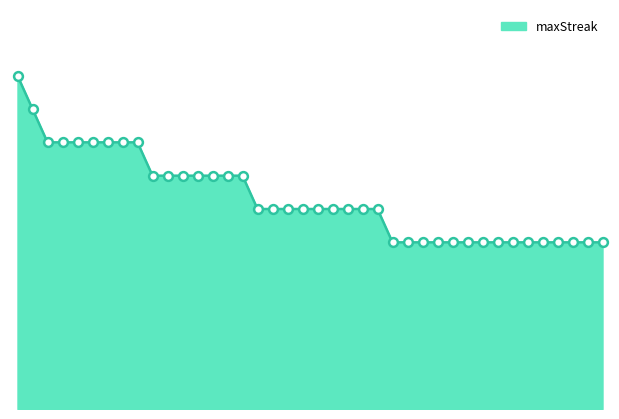

Does the chart have visible grid lines?

No